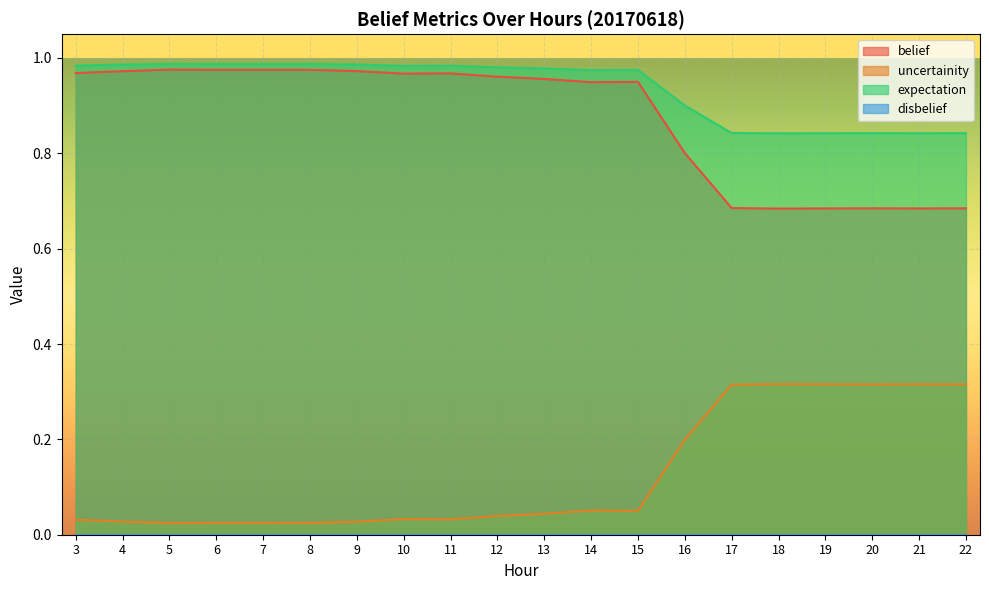

True or false: belief and uncertainity cross at least once.

False